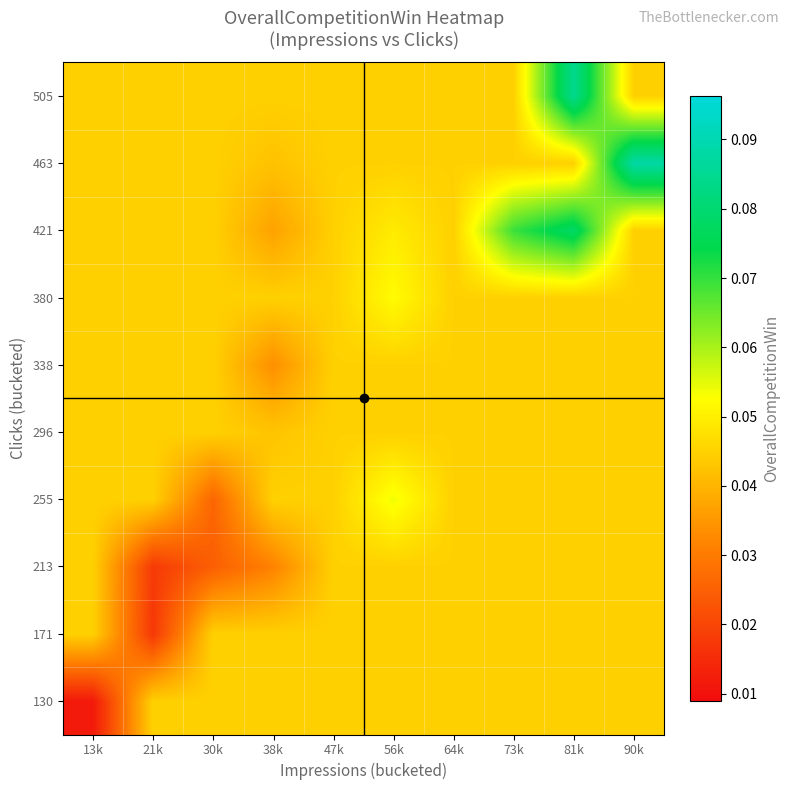

Reading right to left, what are all the values shown in this chart?

130: 90k=0.0	81k=0.0	73k=0.0	64k=0.0	56k=0.0	47k=0.0	38k=0.0	30k=0.0	21k=0.0	13k=0.0
171: 90k=0.0	81k=0.0	73k=0.0	64k=0.0	56k=0.0	47k=0.0	38k=0.0	30k=0.0	21k=0.0	13k=0.0
213: 90k=0.0	81k=0.0	73k=0.0	64k=0.0	56k=0.0	47k=0.0	38k=0.0	30k=0.0	21k=0.0	13k=0.0
255: 90k=0.0	81k=0.0	73k=0.0	64k=0.0	56k=0.1	47k=0.0	38k=0.0	30k=0.0	21k=0.0	13k=0.0
296: 90k=0.0	81k=0.0	73k=0.0	64k=0.0	56k=0.0	47k=0.0	38k=0.0	30k=0.0	21k=0.0	13k=0.0
338: 90k=0.0	81k=0.0	73k=0.0	64k=0.0	56k=0.0	47k=0.0	38k=0.0	30k=0.0	21k=0.0	13k=0.0
380: 90k=0.0	81k=0.0	73k=0.0	64k=0.0	56k=0.1	47k=0.0	38k=0.0	30k=0.0	21k=0.0	13k=0.0
421: 90k=0.0	81k=0.1	73k=0.1	64k=0.0	56k=0.0	47k=0.0	38k=0.0	30k=0.0	21k=0.0	13k=0.0
463: 90k=0.1	81k=0.0	73k=0.0	64k=0.0	56k=0.0	47k=0.0	38k=0.0	30k=0.0	21k=0.0	13k=0.0
505: 90k=0.0	81k=0.1	73k=0.0	64k=0.0	56k=0.0	47k=0.0	38k=0.0	30k=0.0	21k=0.0	13k=0.0